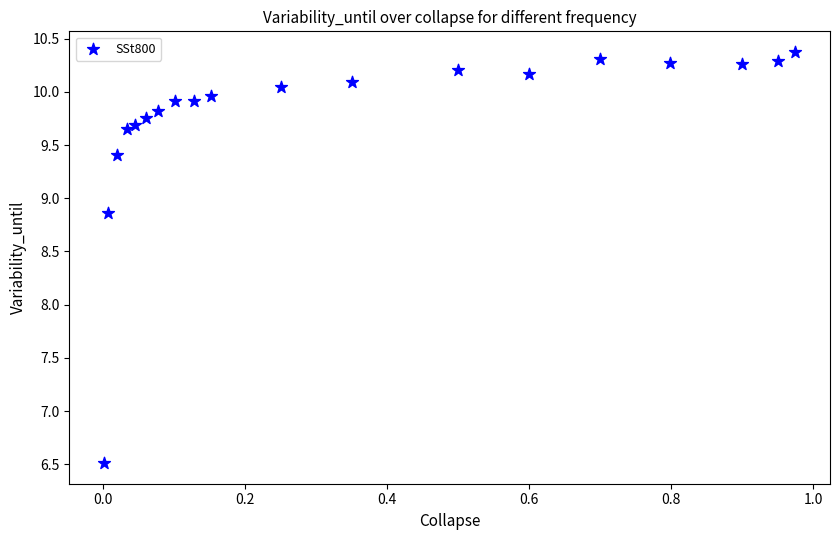

What is the range of Y values (max minus min)?

3.9